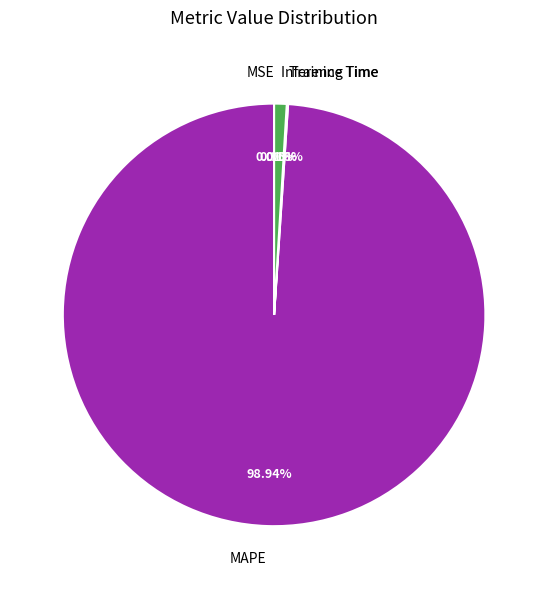

Is there a majority slice in this chart?

Yes